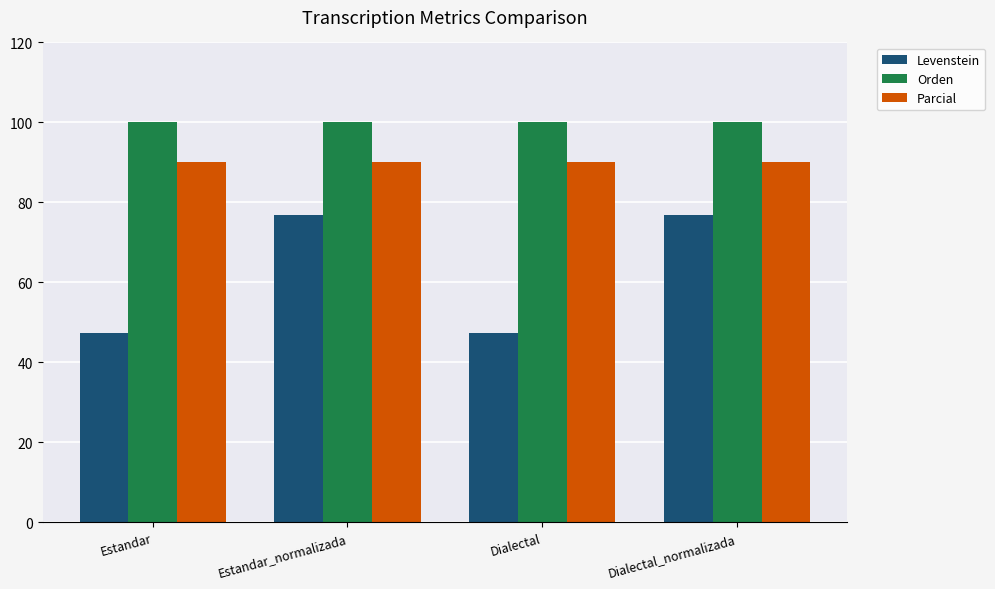

Is the value of Parcial at Estandar greater than the value of Levenstein at Dialectal_normalizada?

Yes